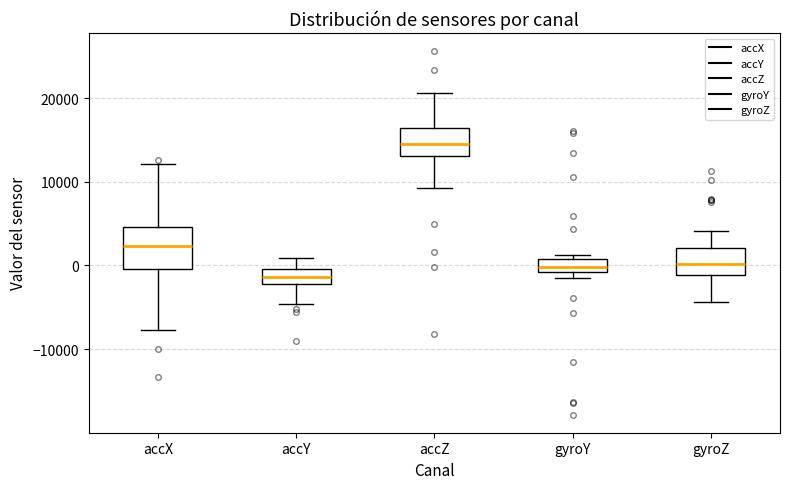

Which box is the tallest, from its lower edge to its upper edge?

accX